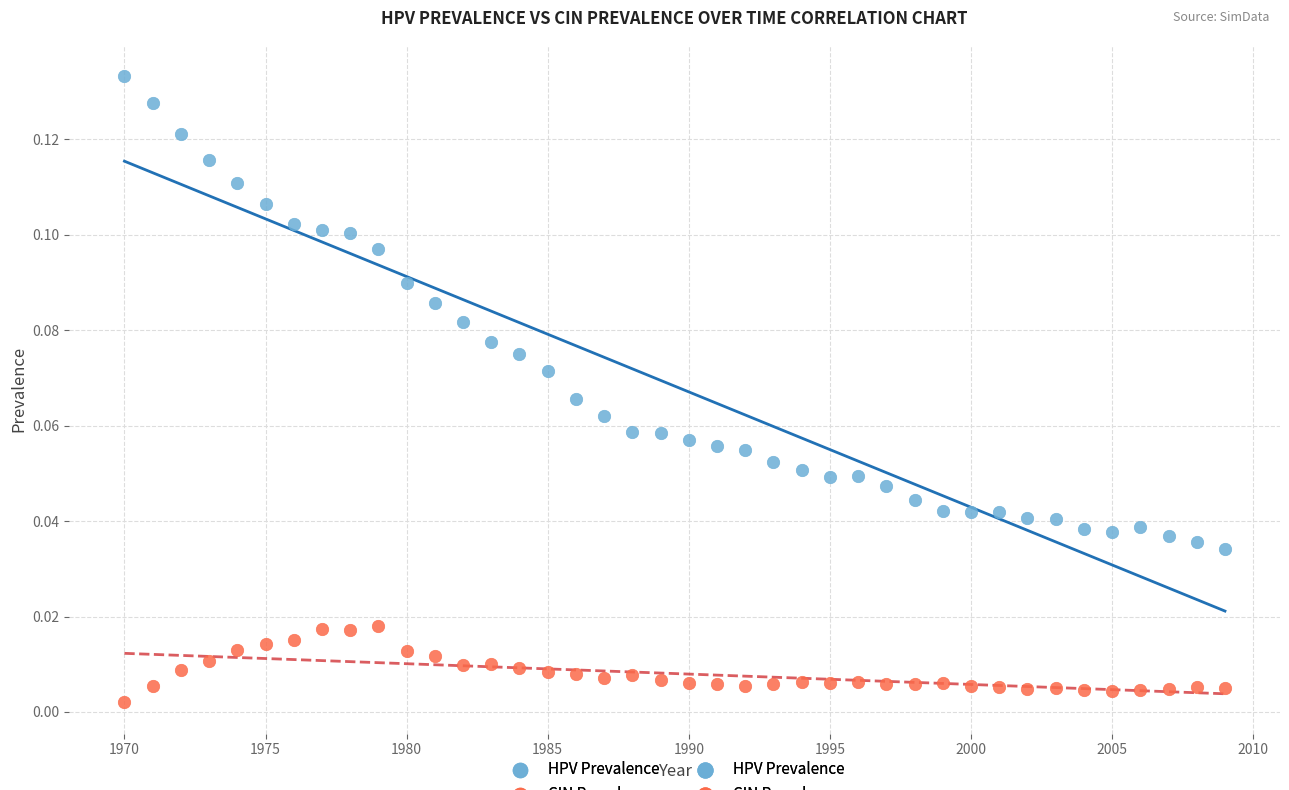

Which series reaches the minimum Y coordinate?

CIN Prevalence